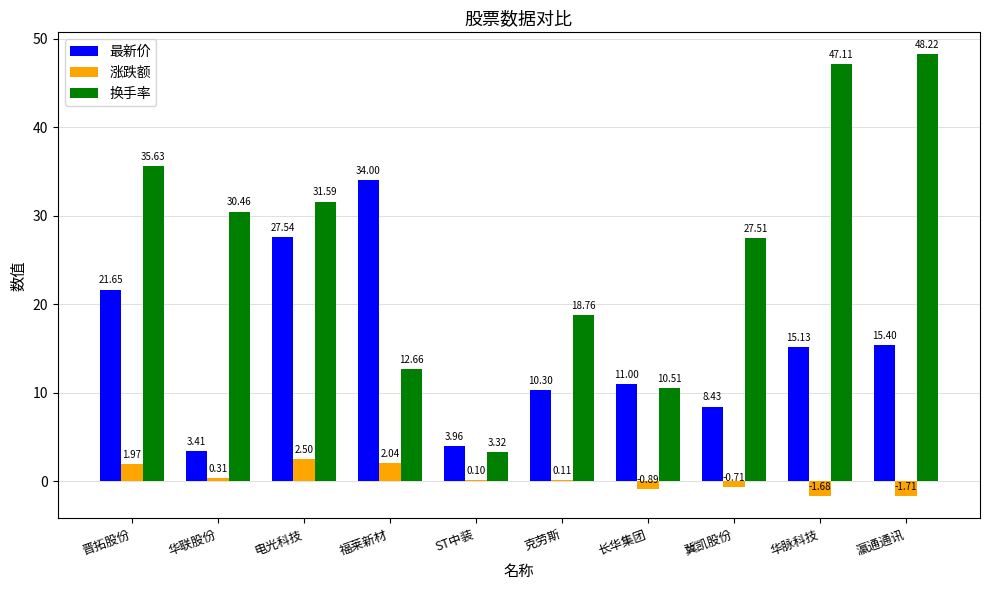

What is the sum of all 换手率 values?

265.8